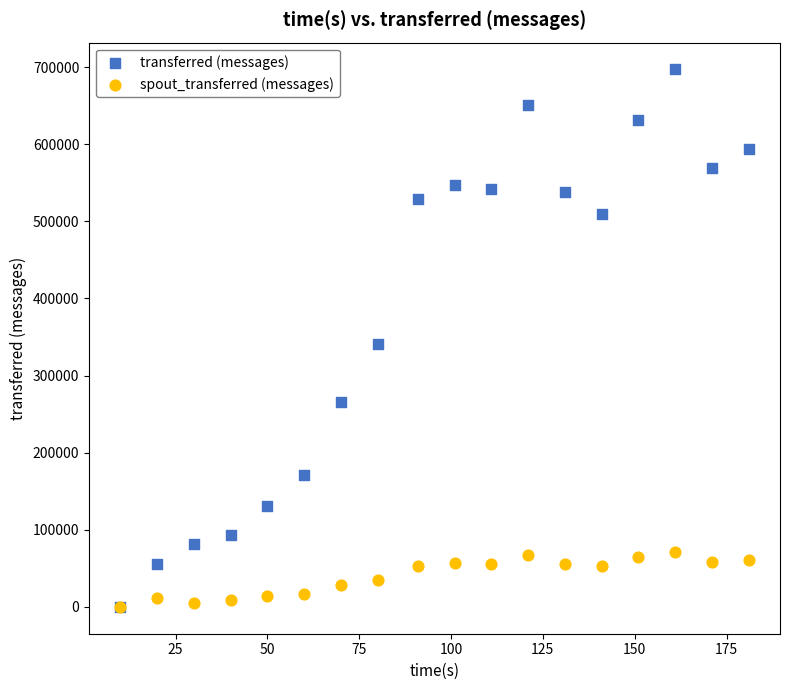

Across all series, what Y value is closest to 348500?

340680